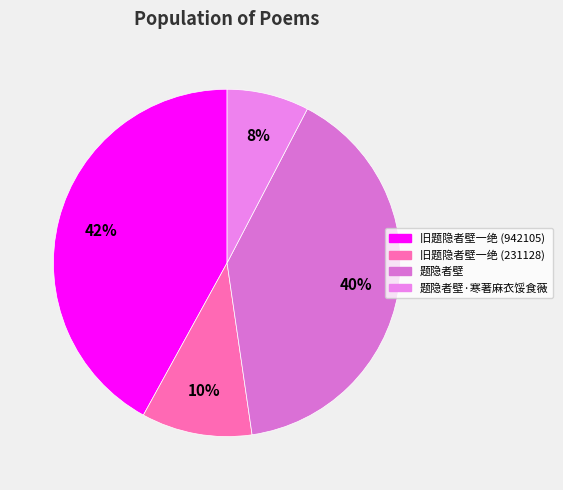

Is there any slice that represents more than half of the pie?

No